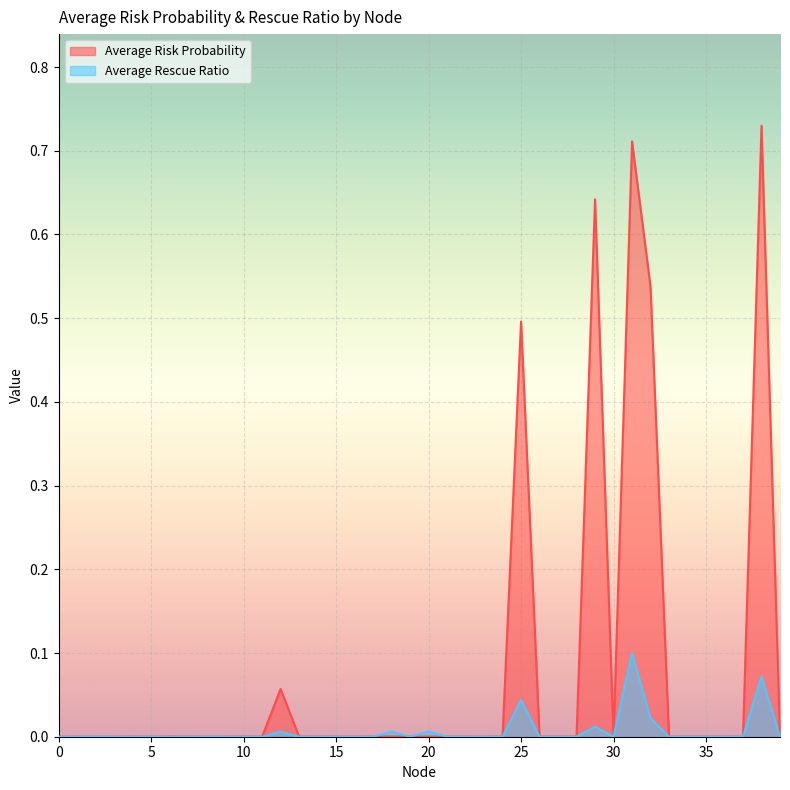

Where is the first local minimum for Average Risk Probability?

3